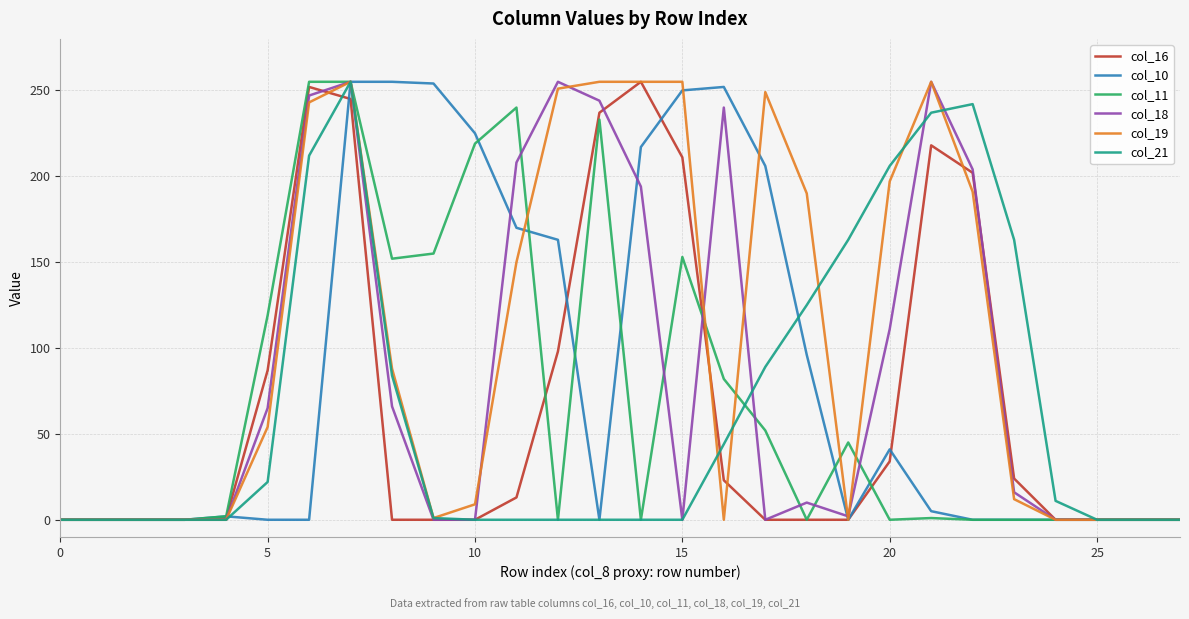

Which series has the largest total across all categories?

col_19